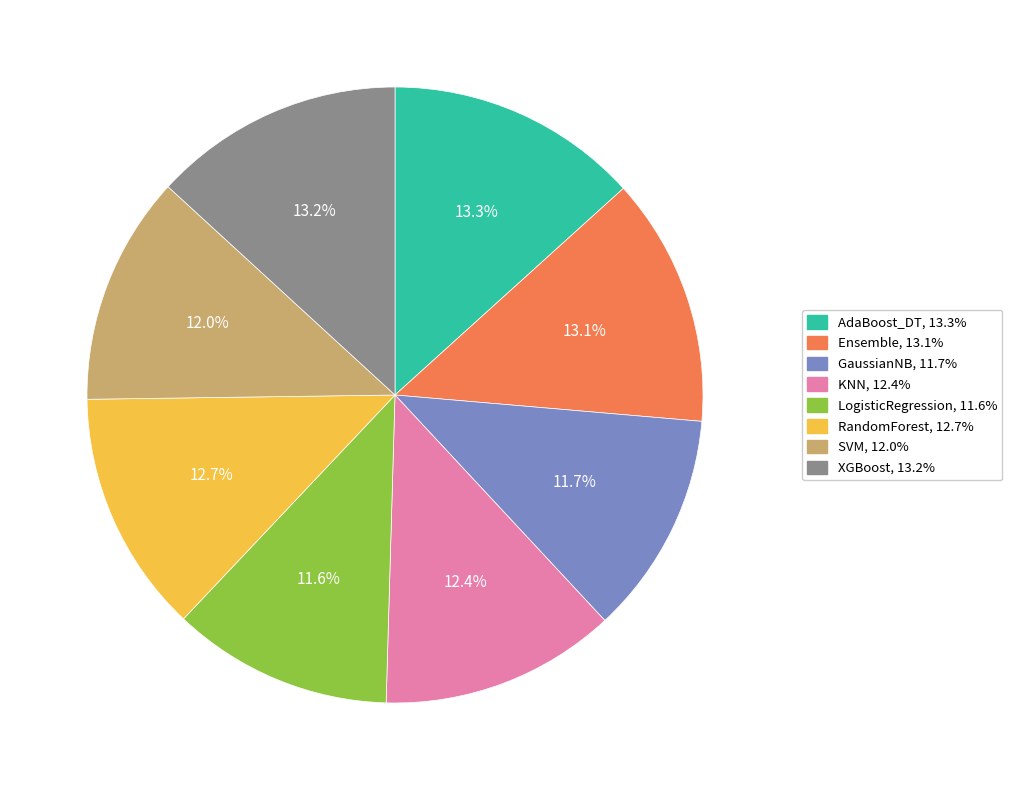

To the nearest percent, what is the difference between the AdaBoost_DT and SVM slice percentages?

1%